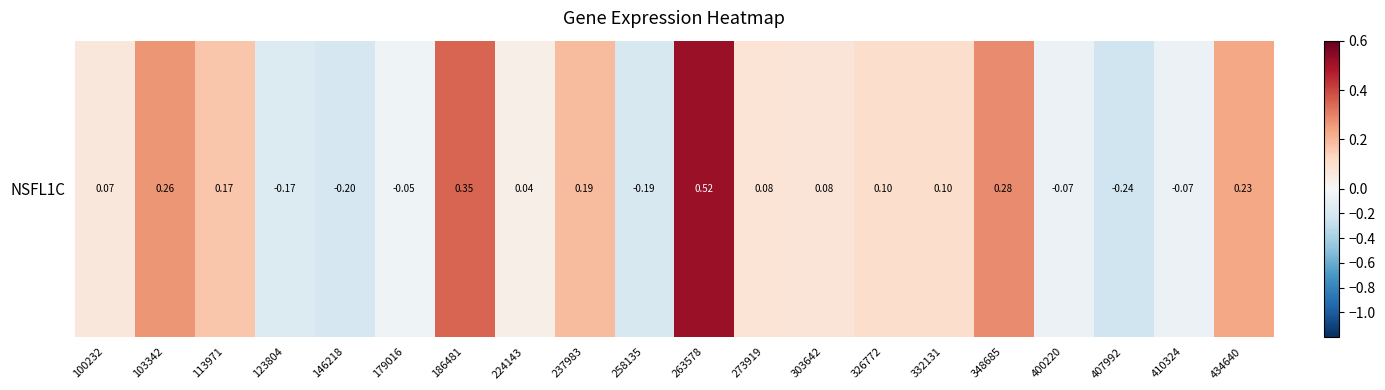

Is it true that the value at 407992 is -0.2?

False